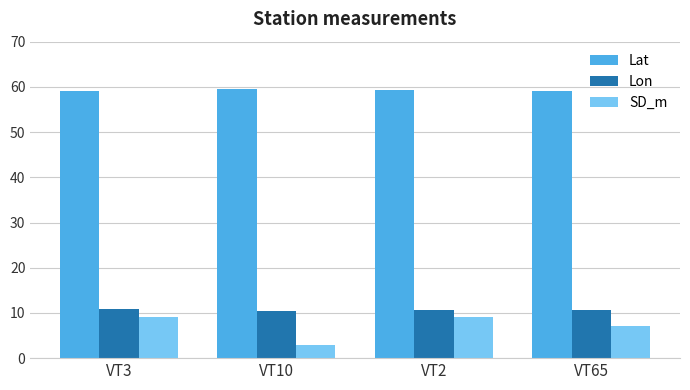

At how many categories does at least one series exceed 35?

4